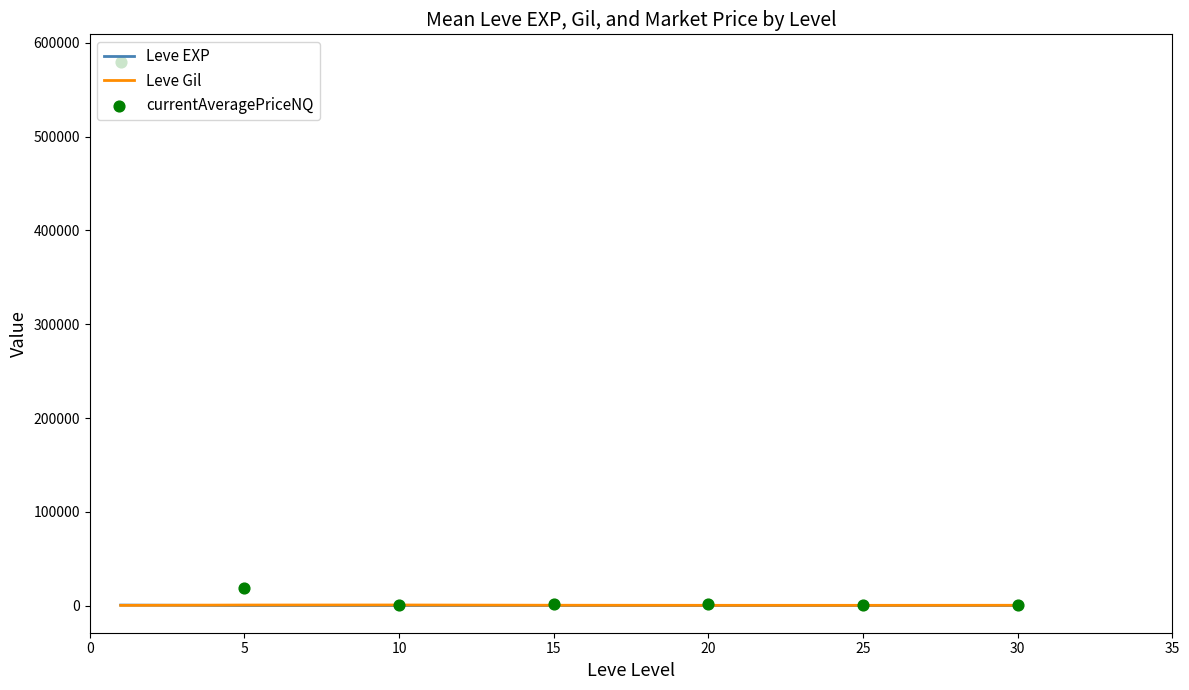

Which series reaches the minimum Y coordinate?

Leve EXP